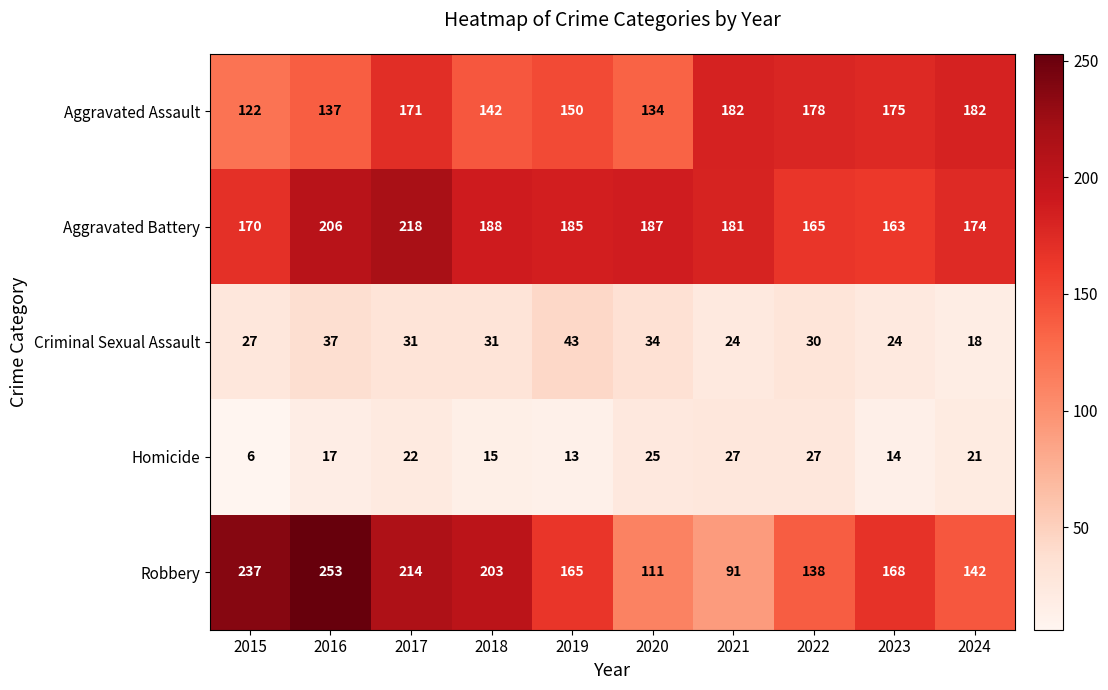

Where is Robbery nearest to the value 172?

2023